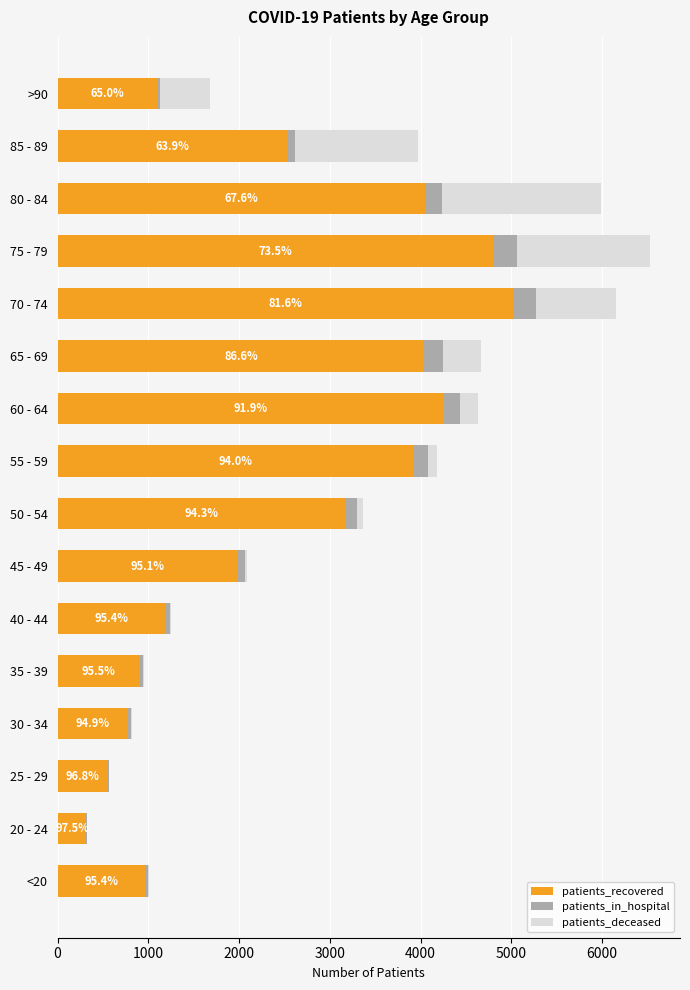

What is the maximum value for patients_recovered?

5019